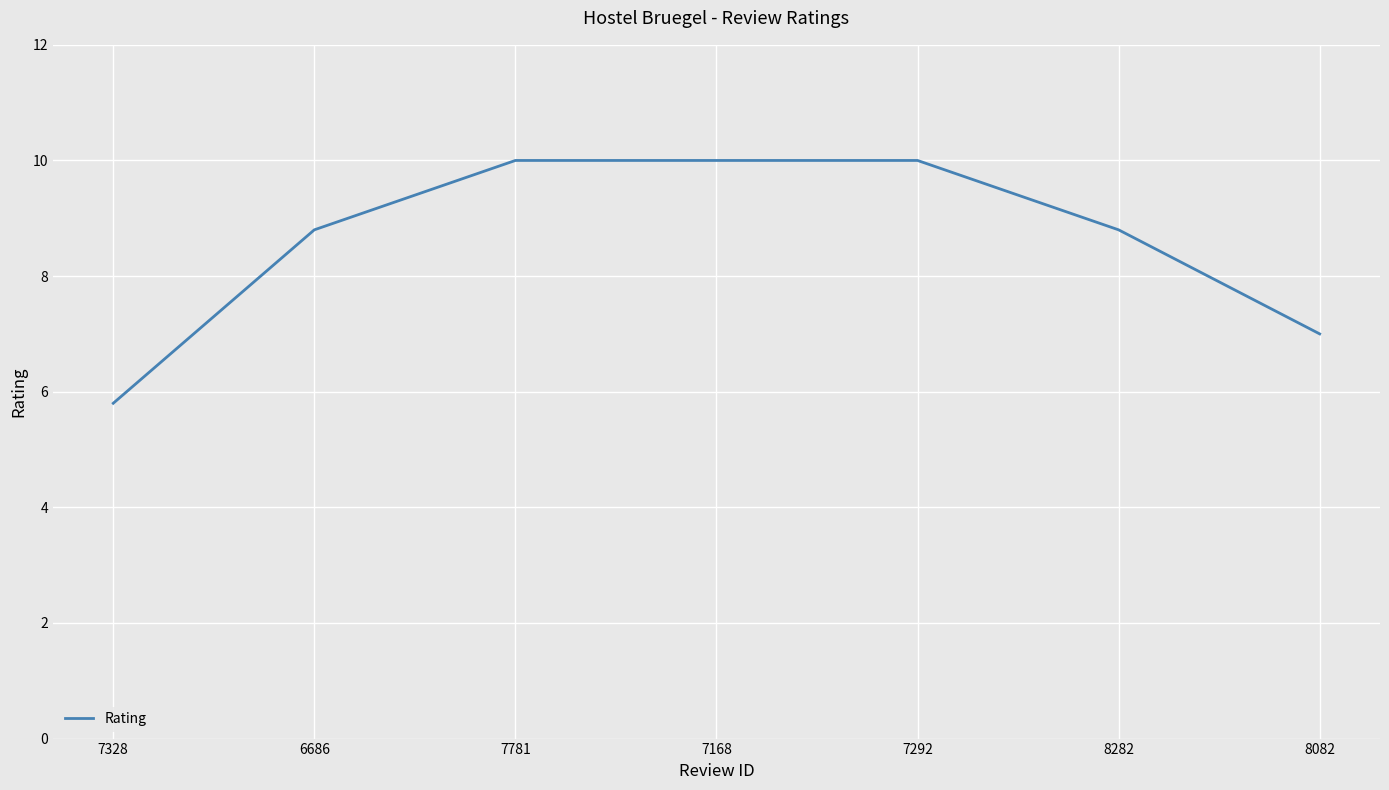

At which category does the chart reach its minimum across all series?

7328